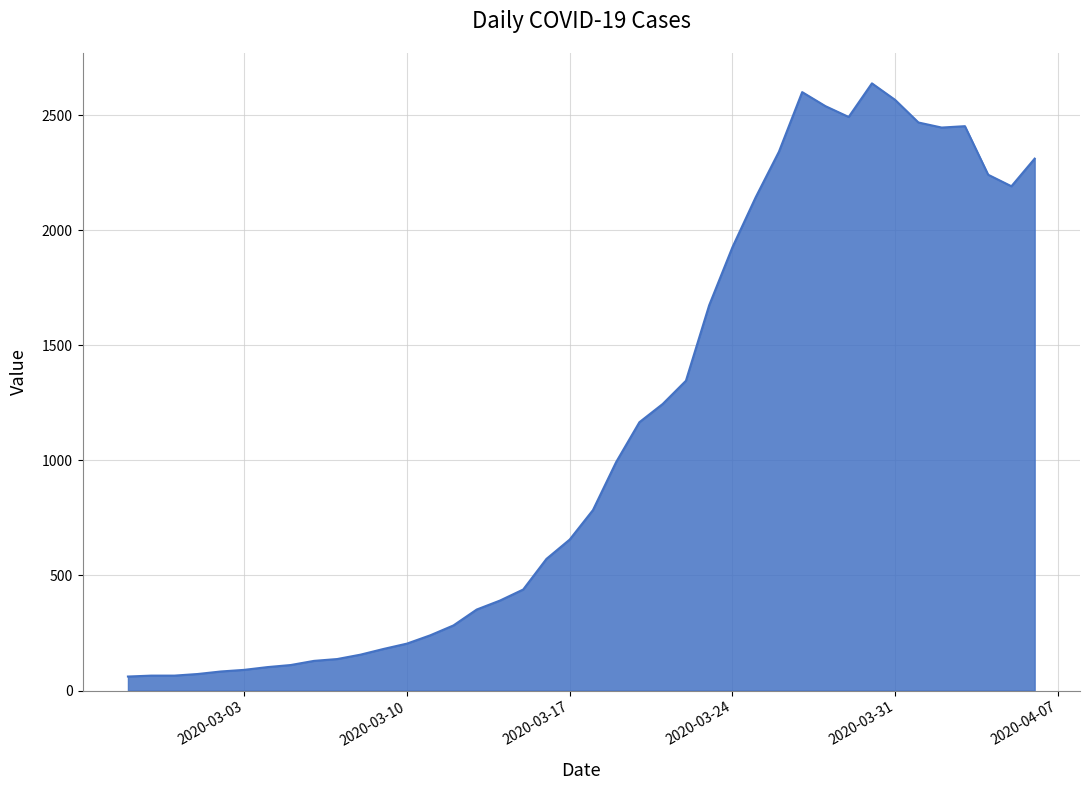

What is the maximum value shown in the chart?

2638